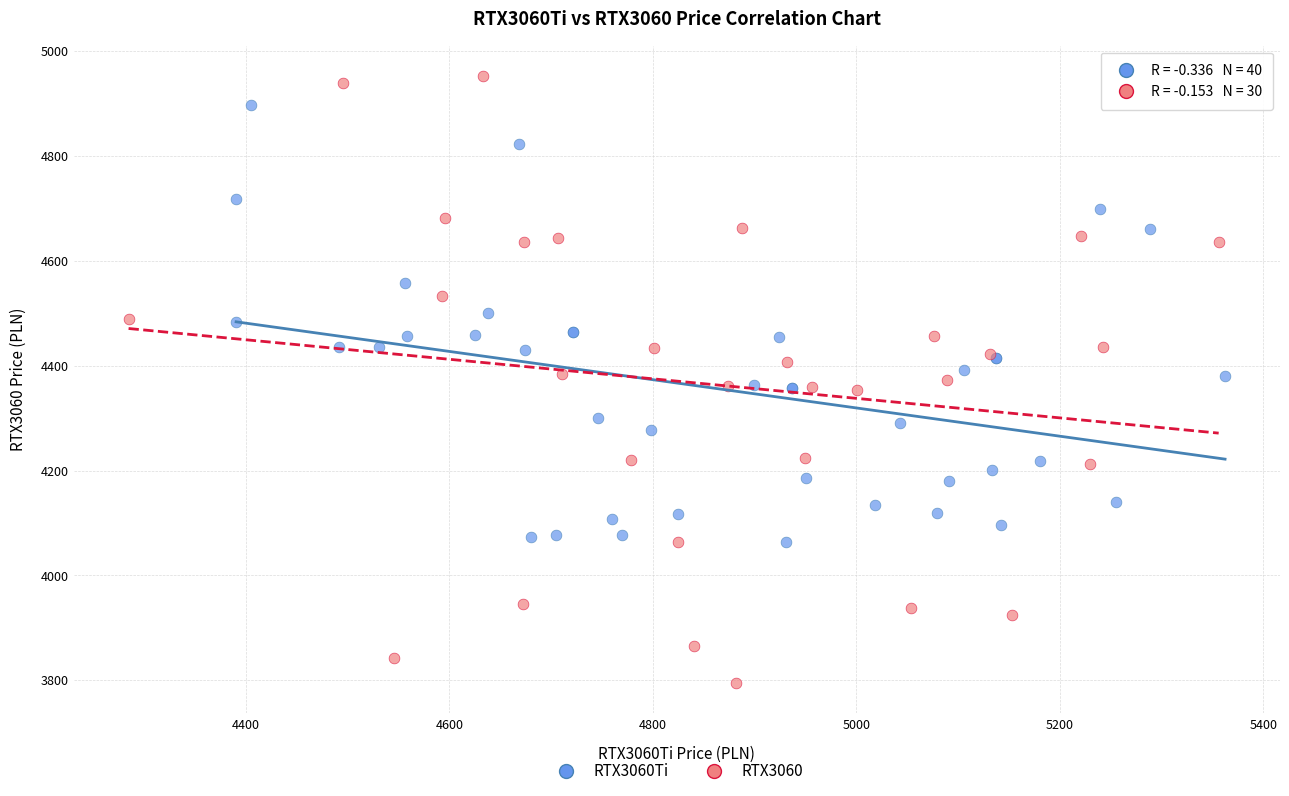

Which series contains the lowest Y value?

RTX3060